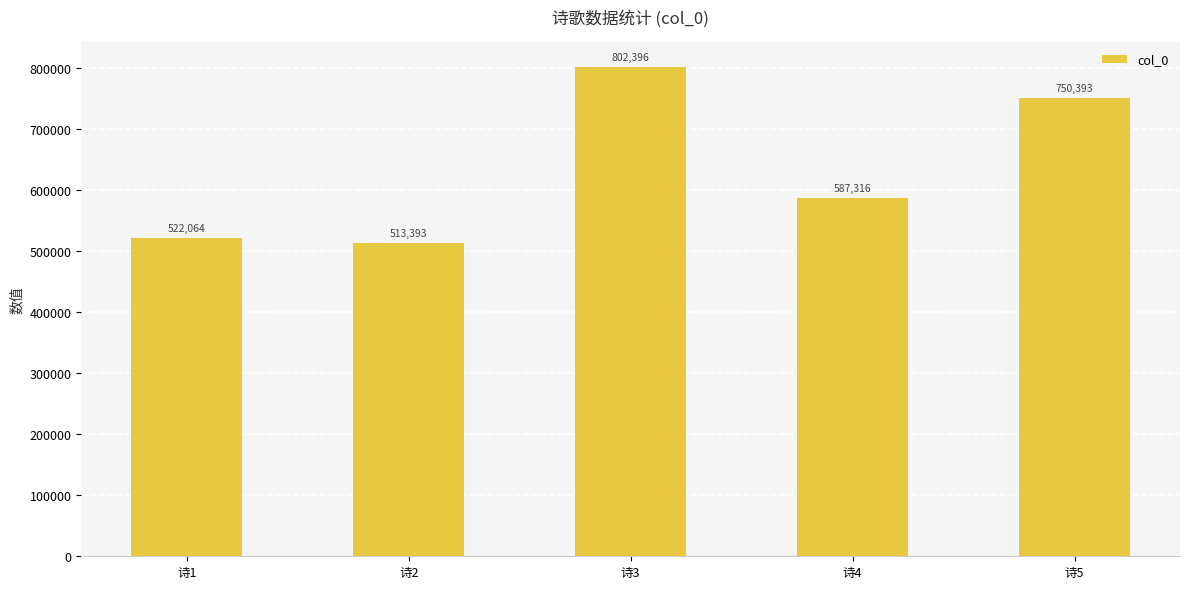

Is it true that the value at 诗1 is 522064?

True